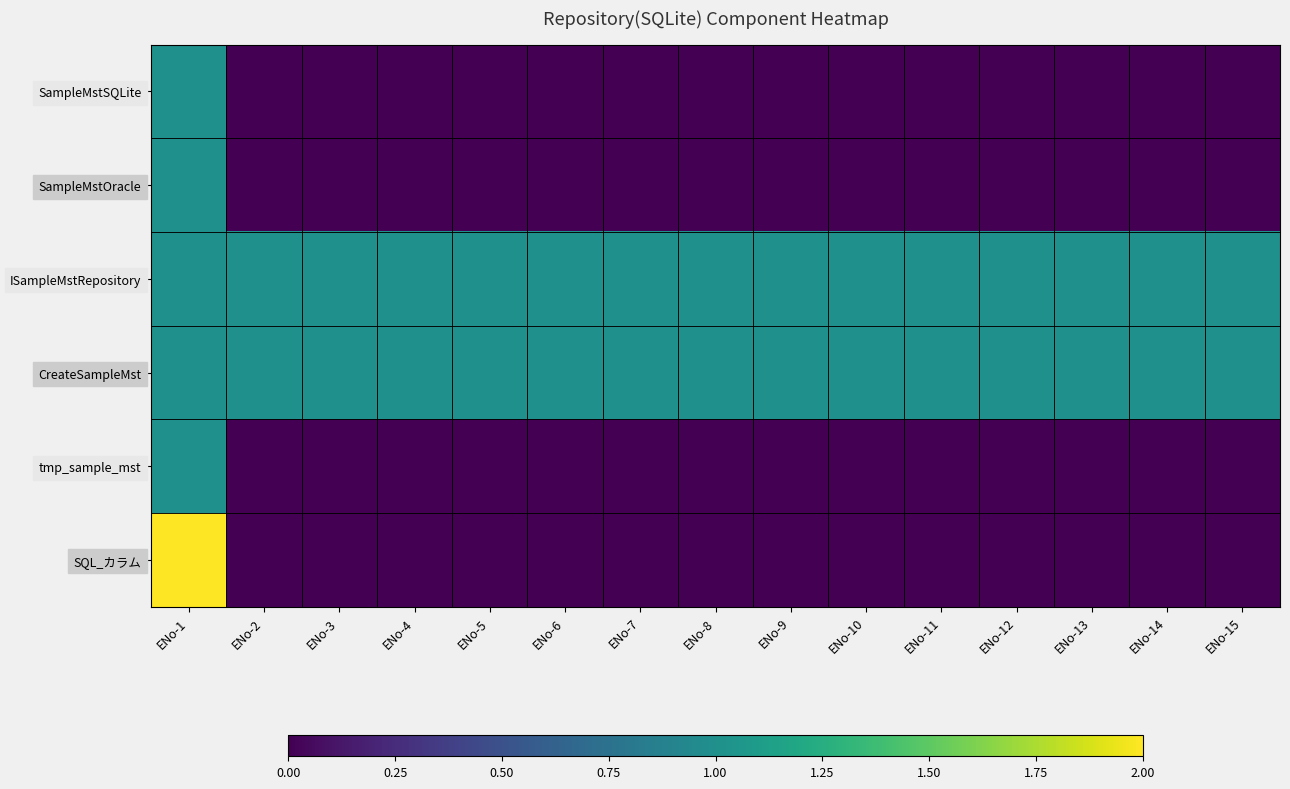

Rank the series at ENo-7 from highest to lowest value.

ISampleMstRepository, CreateSampleMst, SampleMstSQLite, SampleMstOracle, tmp_sample_mst, SQL_カラム